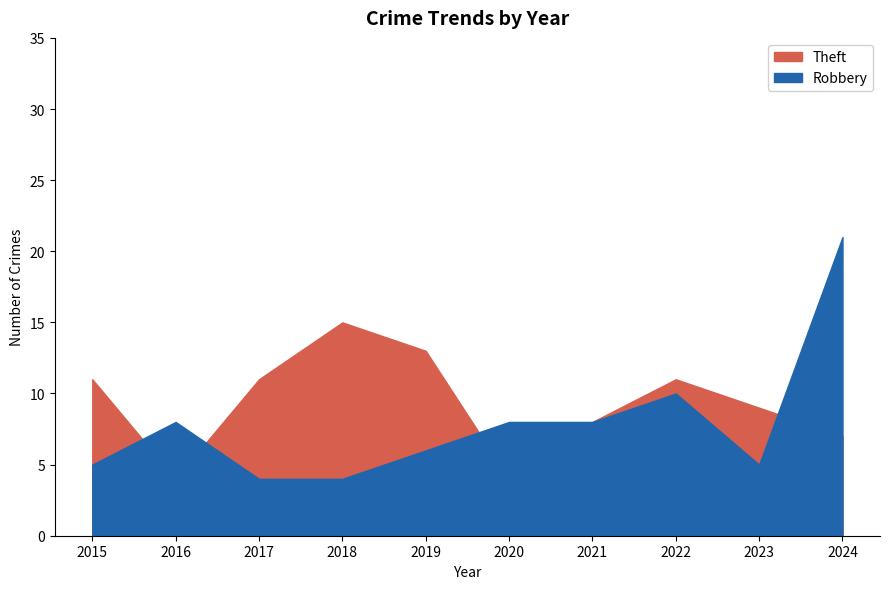

Which series ends up on top after the final intersection of Robbery and Theft?

Robbery